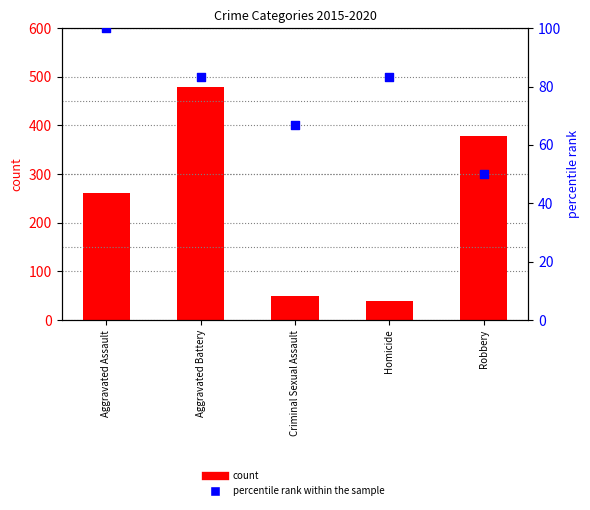

Which series contains the lowest Y value?

count